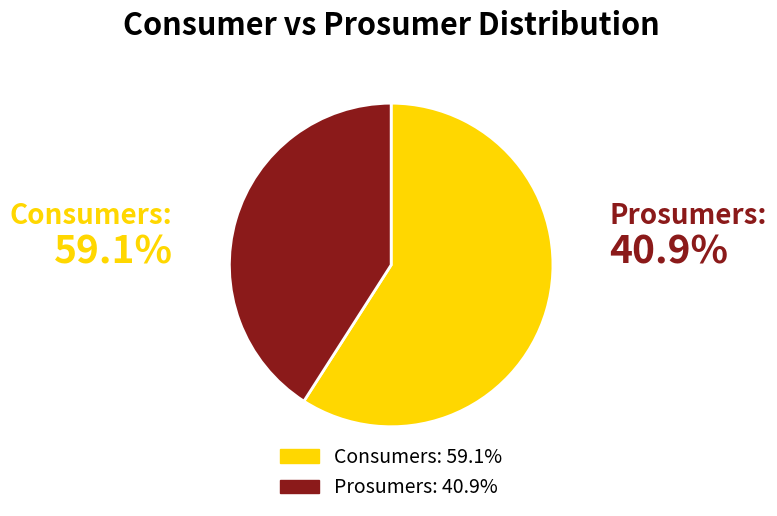

Which category accounts for the majority?

Consumers